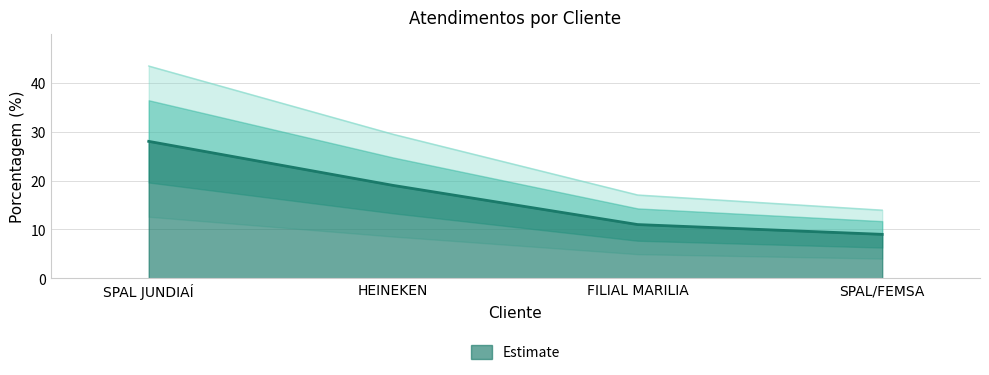

Is it true that the value at SPAL JUNDIAÍ is 8?

False